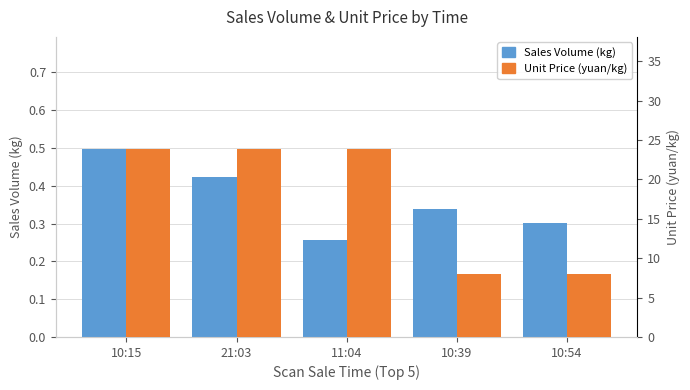

Which series has the largest total across all categories?

Unit Price (yuan/kg)